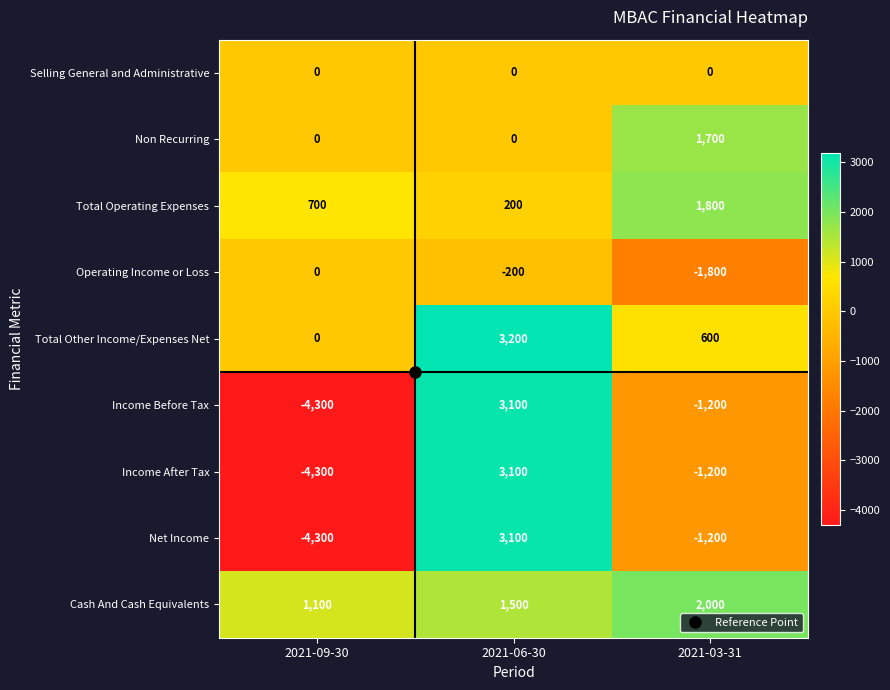

What is the total value across all series at 2021-09-30?

-11100